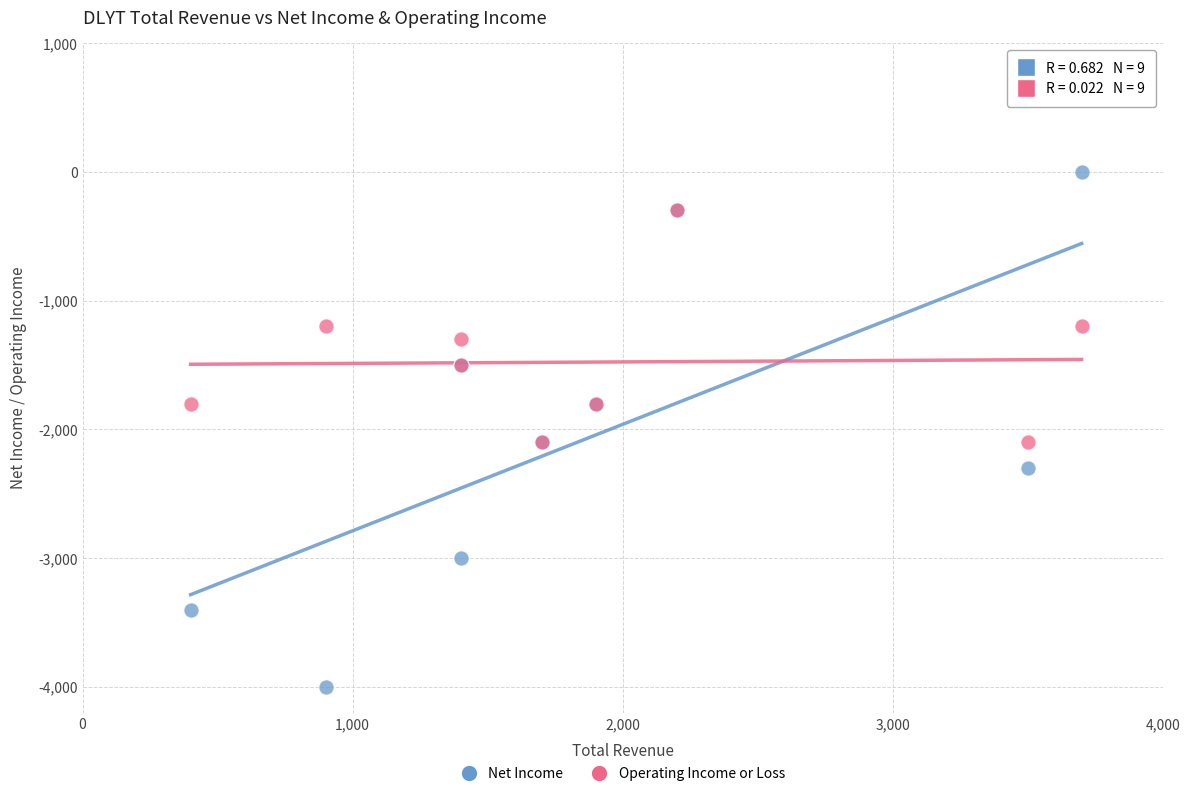

Which series has the widest spread of Y values?

Net Income